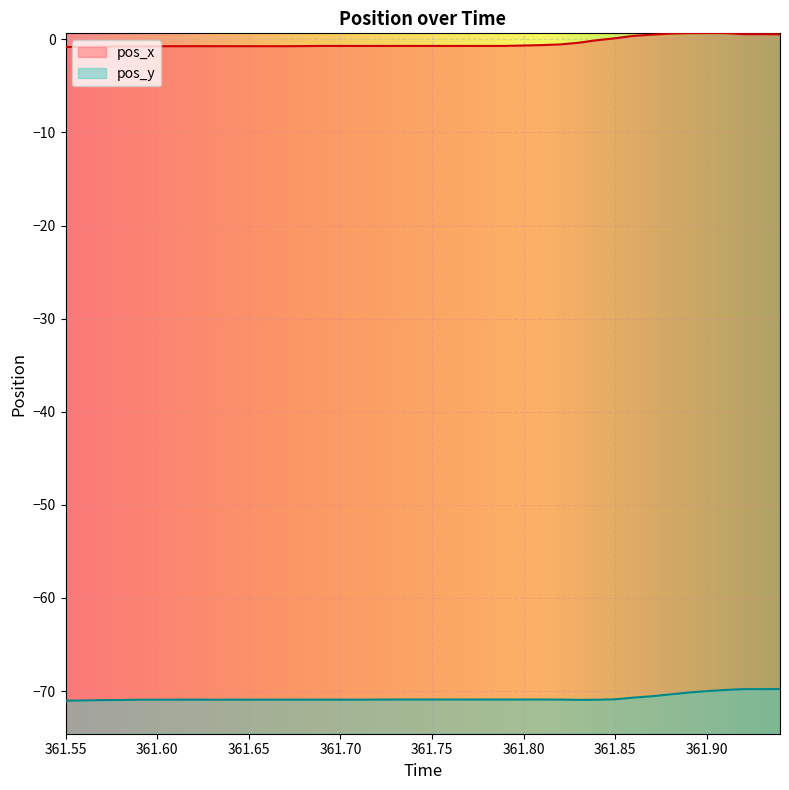

True or false: pos_x has a value of -0.8 at 361.59.

True